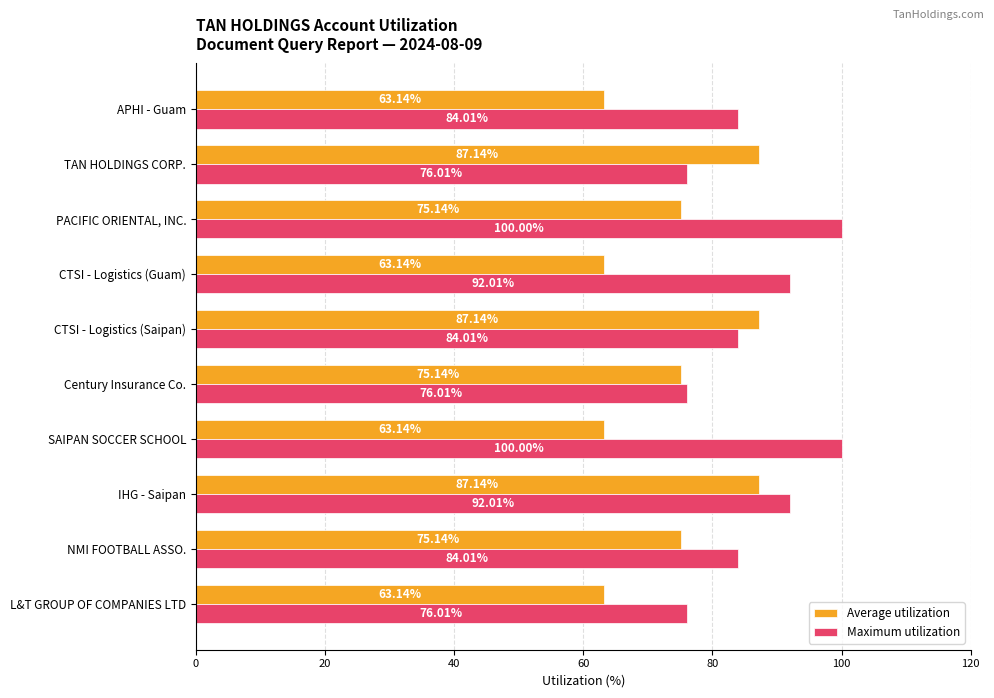

Rank the series by their maximum value, from lowest to highest.

Average utilization, Maximum utilization